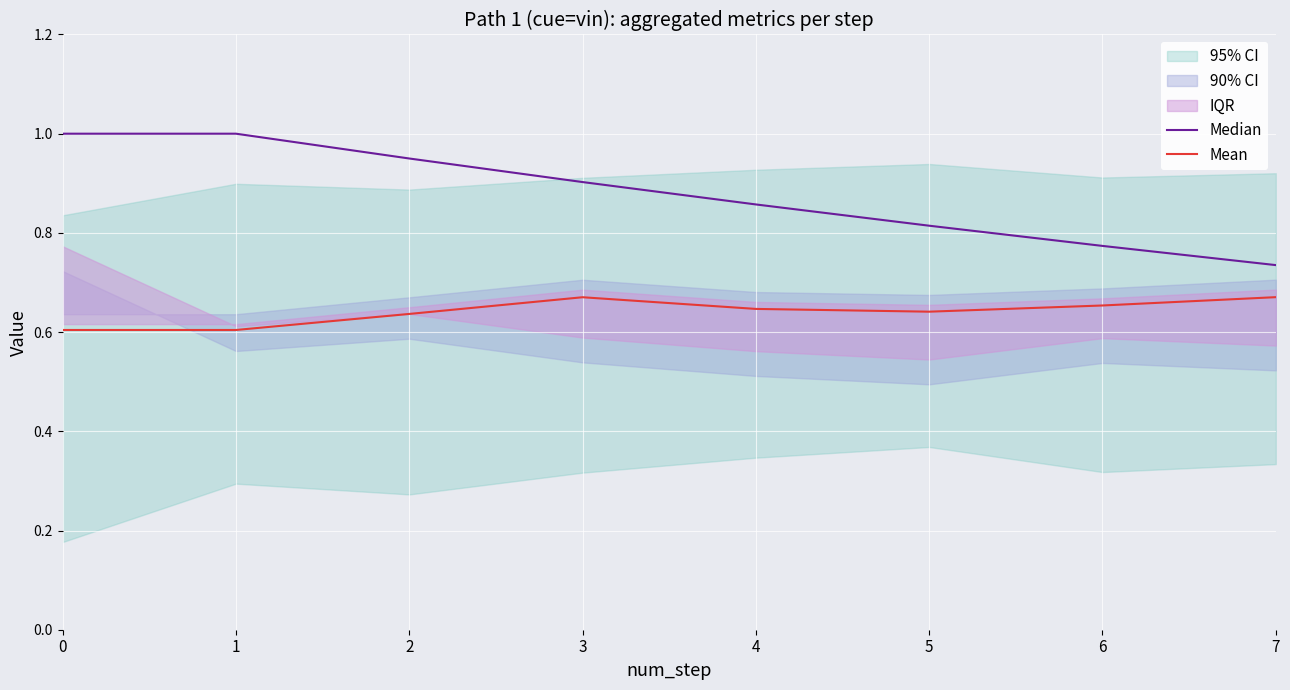

What is the difference between the highest and lowest values at 1?

0.4